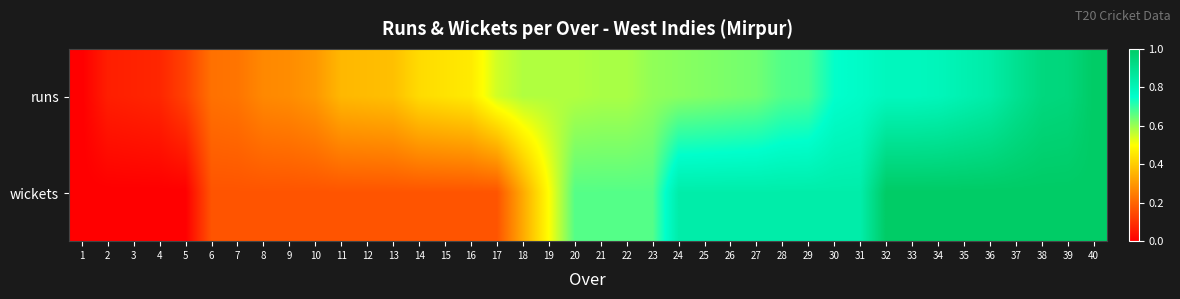

What is the difference between the highest and lowest values at 16?

0.3